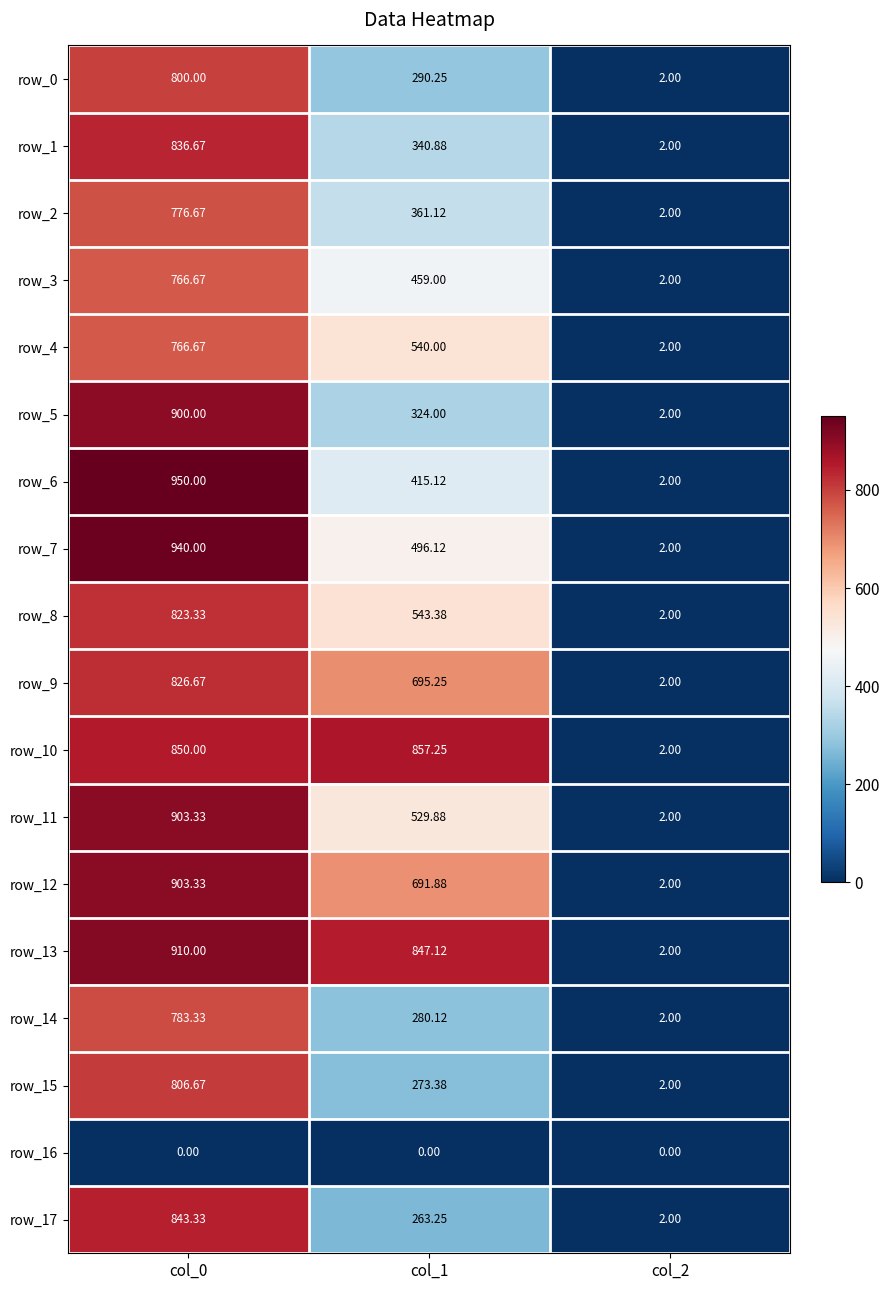

Is the value of row_10 at col_1 greater than the value of row_3 at col_0?

Yes